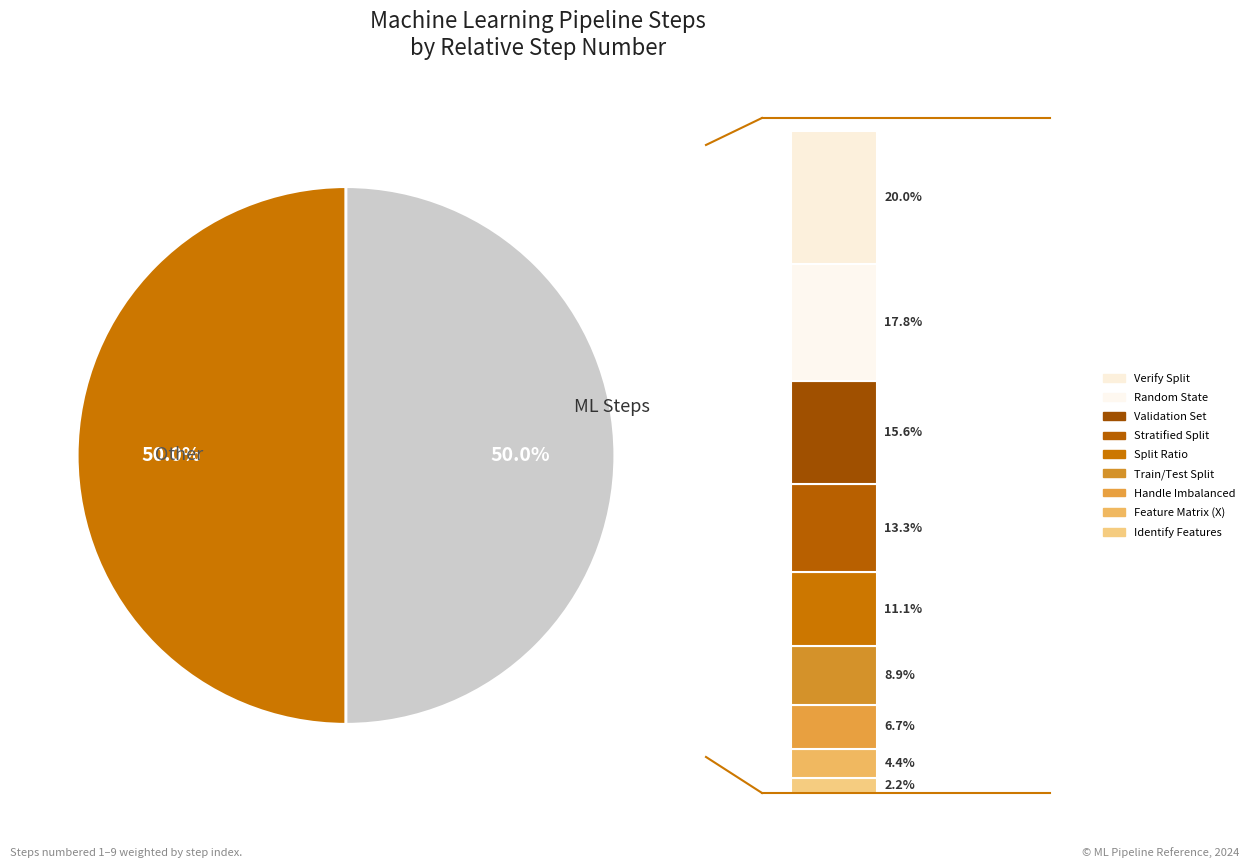

Between Verify Split and Create Validation Set (if necessary), which is larger?

Verify Split